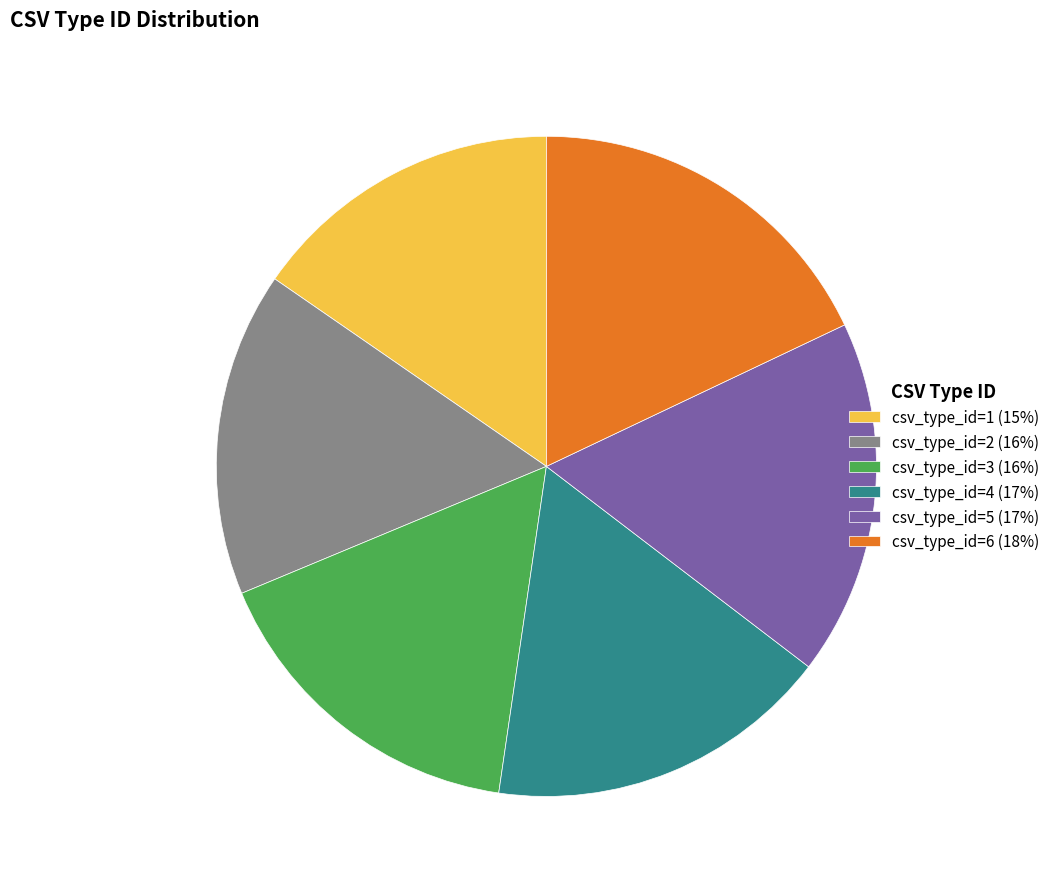

Do csv_type_id=5 (17%) and csv_type_id=1 (15%) together represent more than half of the pie?

No